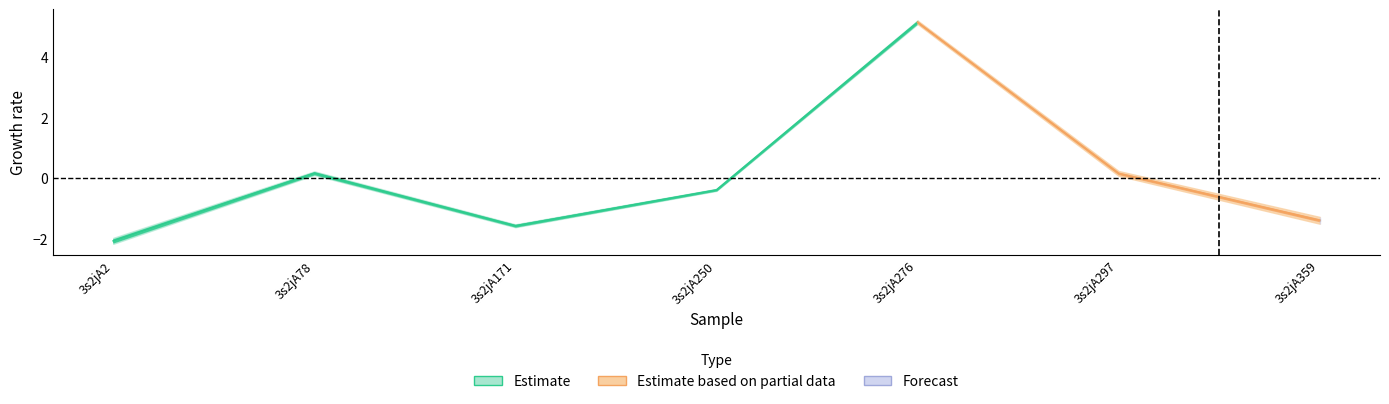

True or false: col_6 has a value of 4.2 at 3s2jA276.

False